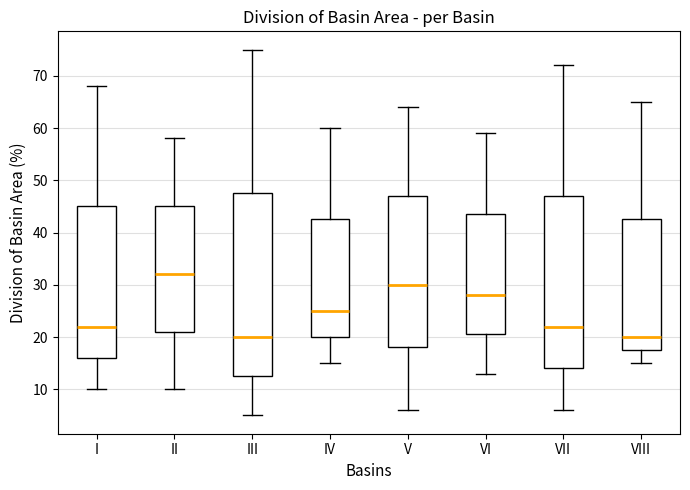

Reading left to right, read every box against the y-axis: the position of its median line, the range the box covers, and the ends of its whiskers. The values are not printed on the chart, so give them approximately, as read against the axis.

I: median 22, box 16 to 45, whiskers 10 to 68
II: median 32, box 21 to 45, whiskers 10 to 58
III: median 20, box 13 to 48, whiskers 5 to 75
IV: median 25, box 20 to 43, whiskers 15 to 60
V: median 30, box 18 to 47, whiskers 6 to 64
VI: median 28, box 21 to 44, whiskers 13 to 59
VII: median 22, box 14 to 47, whiskers 6 to 72
VIII: median 20, box 18 to 43, whiskers 15 to 65